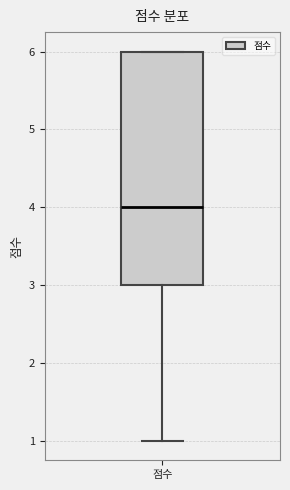

Transcribe this box plot: give where the median line is, the range the box spans, and where the two whiskers end, as read against the y-axis. The values are not printed on the chart, so give them approximately, as read against the axis.

median 4, box 3 to 6, whiskers 1 to 6